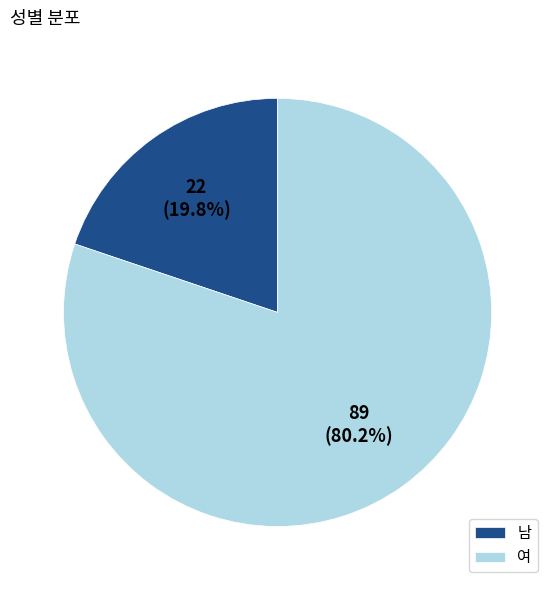

The 남 slice represents 27% of the pie. True or false?

False